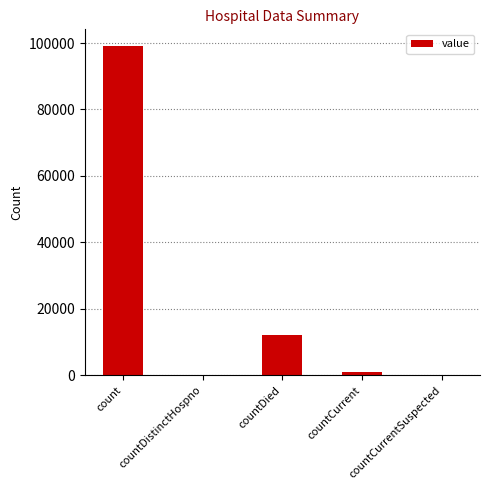

What is the sum of all values?

112400